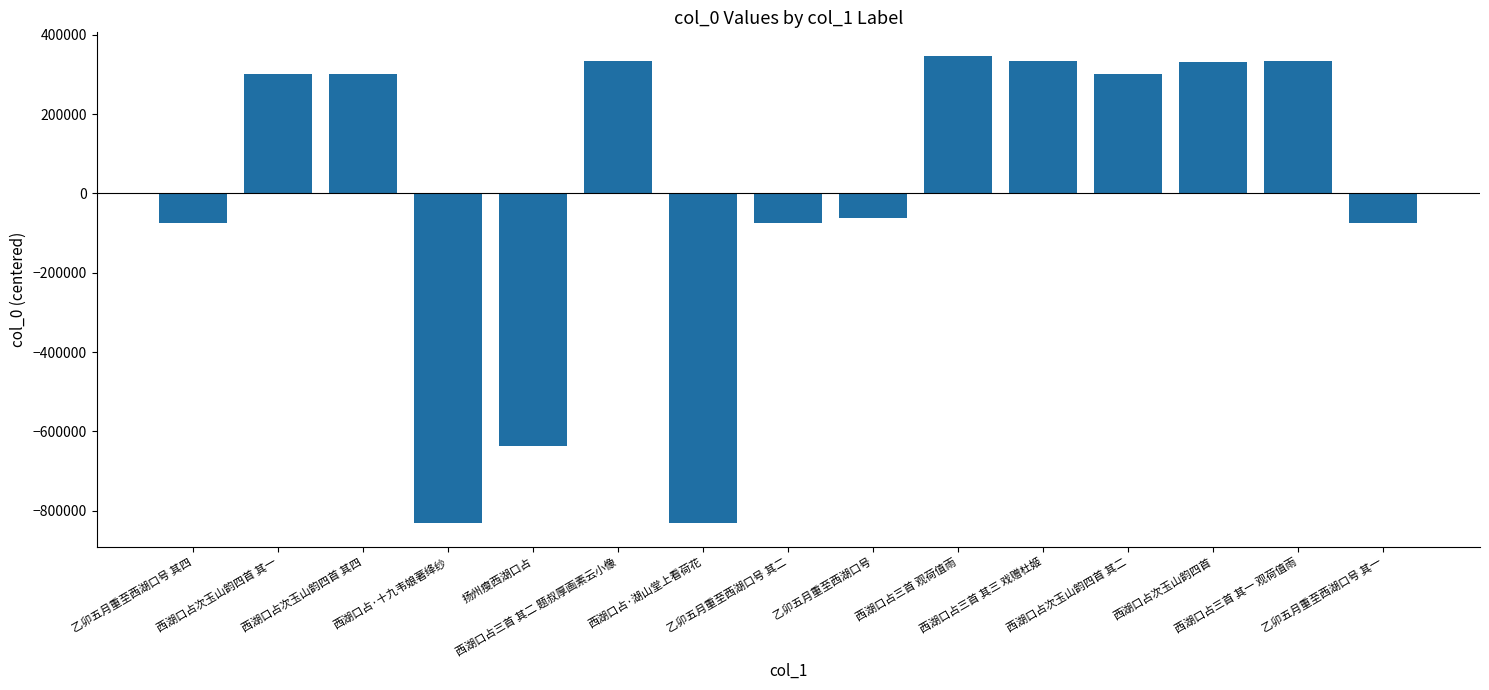

Where does the data first go above 301894?

西湖口占次玉山韵四首 其一